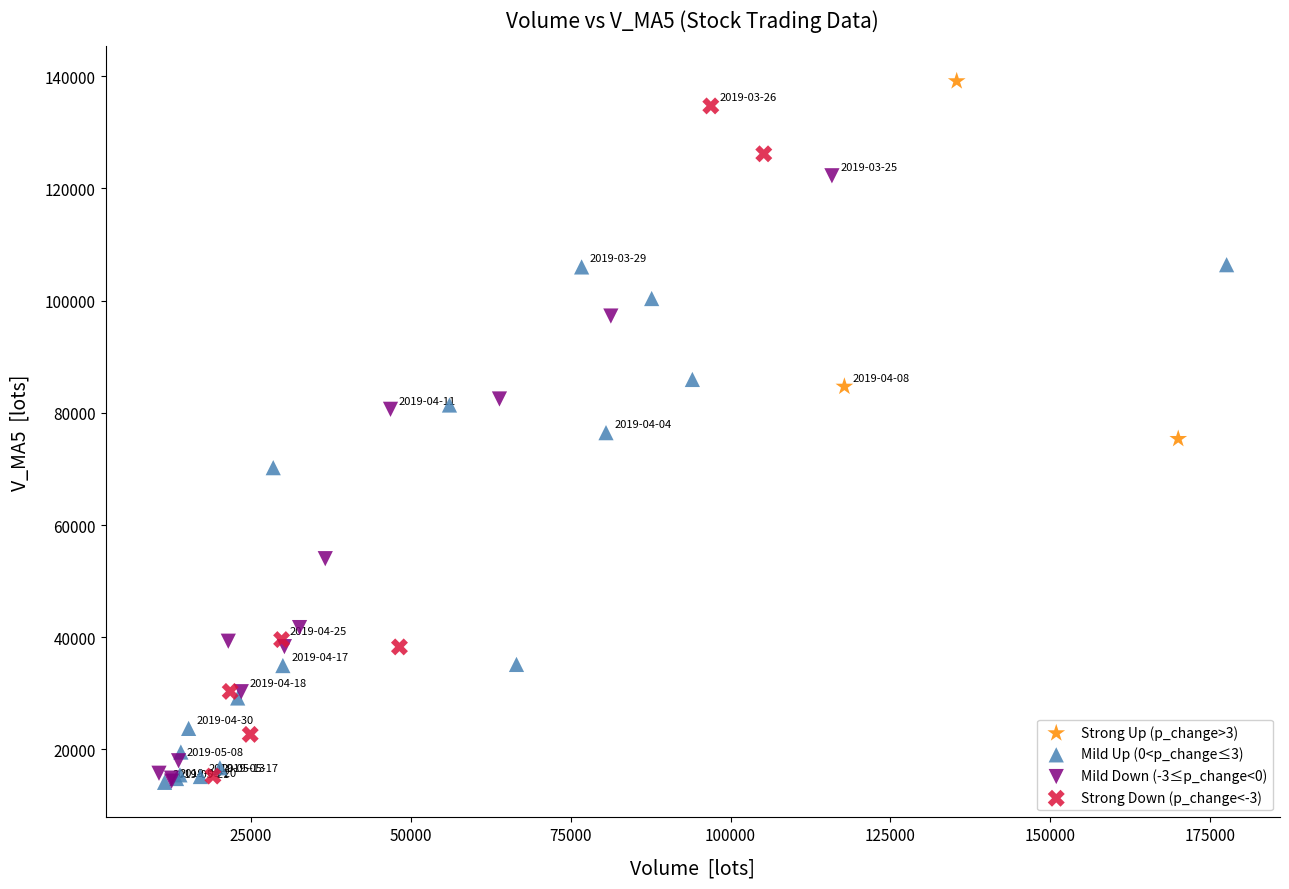

Which series has the largest Y range (max minus min)?

Strong Down (p_change<-3)